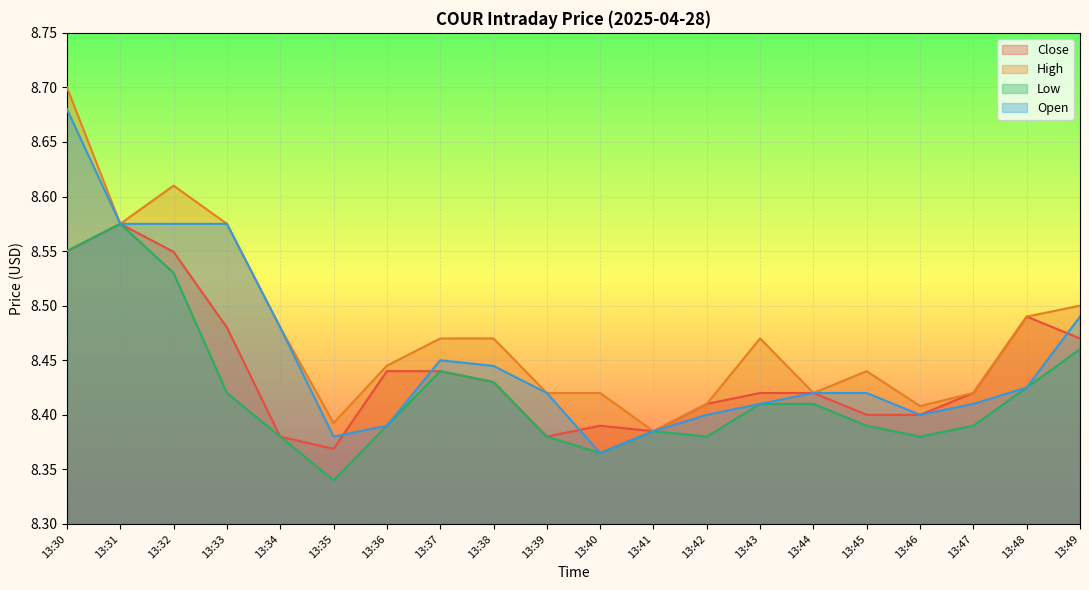

Which category has the highest value in the Open series?

13:30